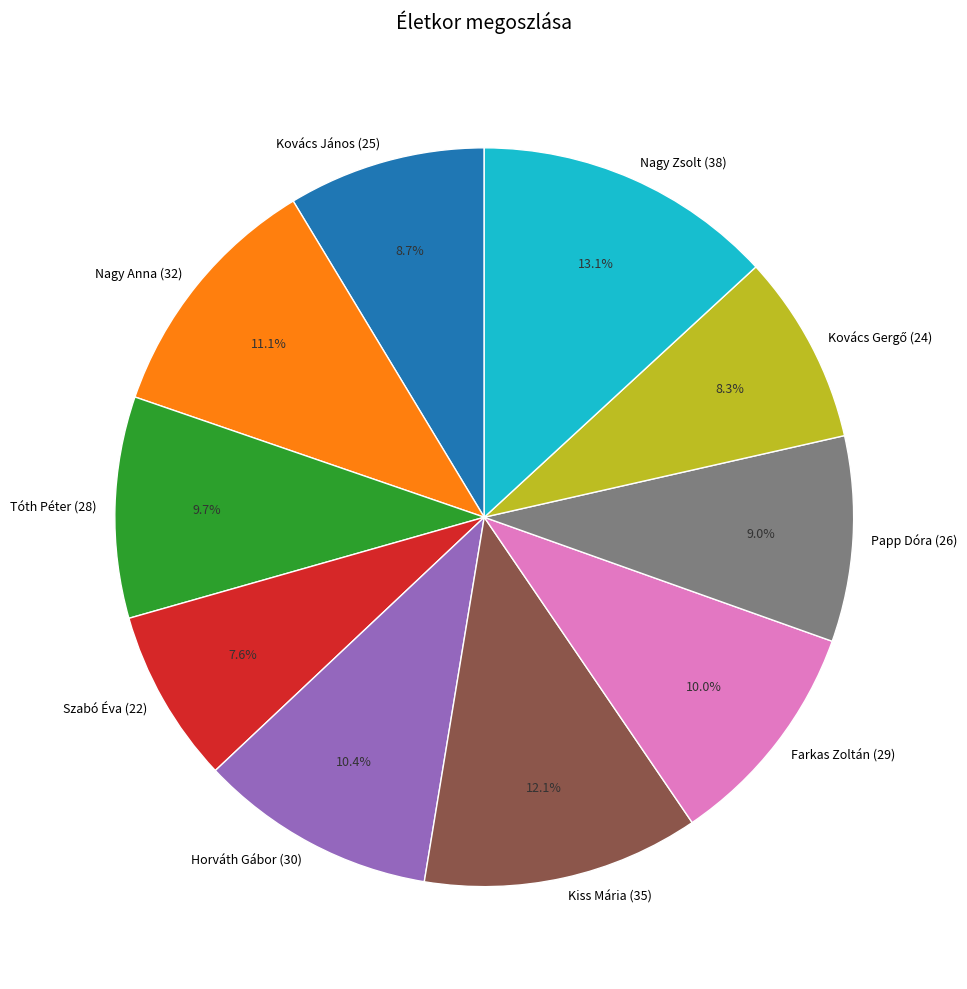

What percentage is NOT represented by Tóth Péter (28)?

90.3%